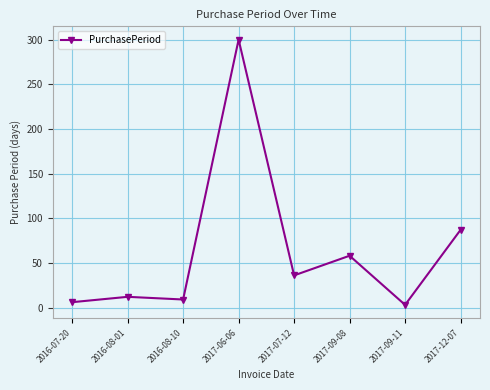

Is it true that the value at 2017-07-12 is 56?

False